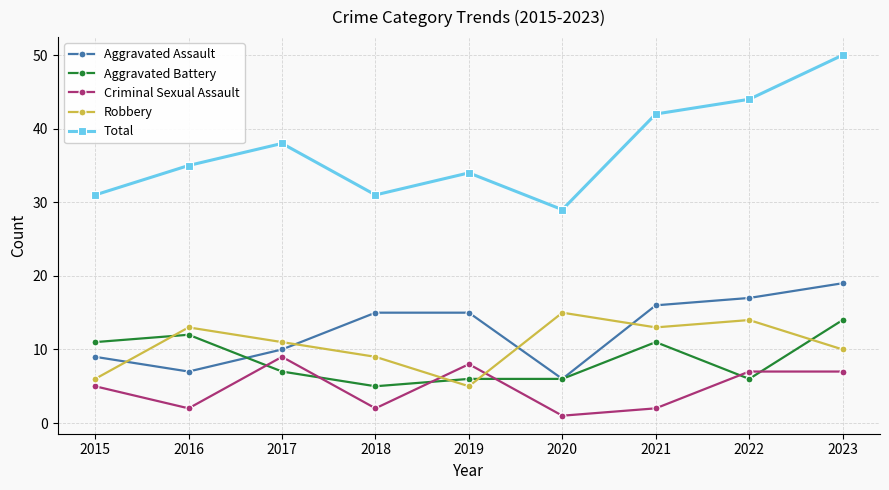

At which label is Total closest to 39?

2017